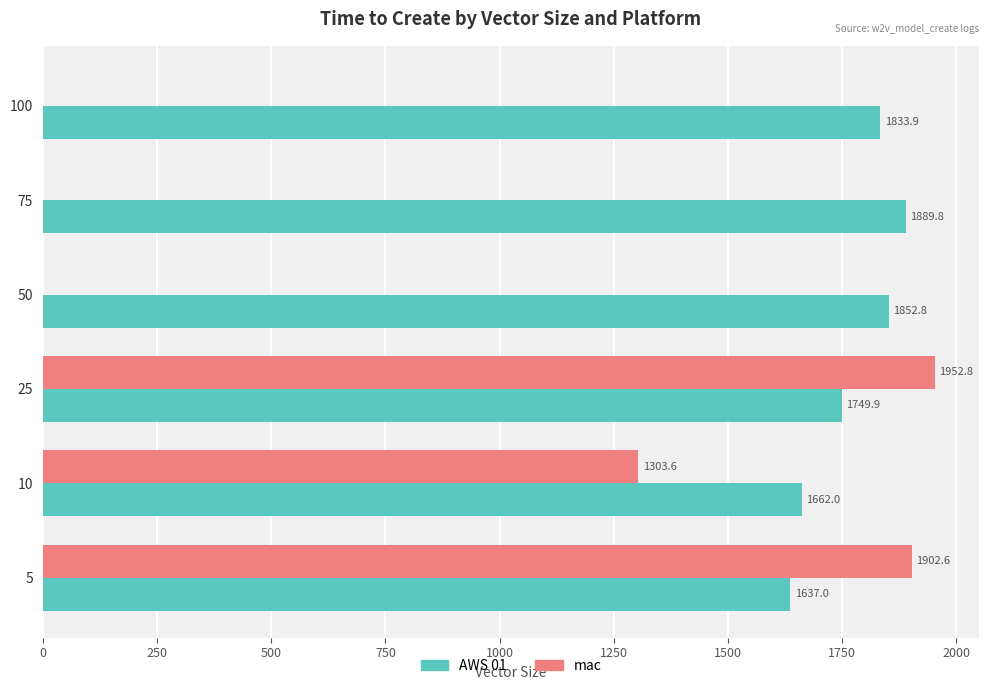

At which label is mac closest to 976?

10